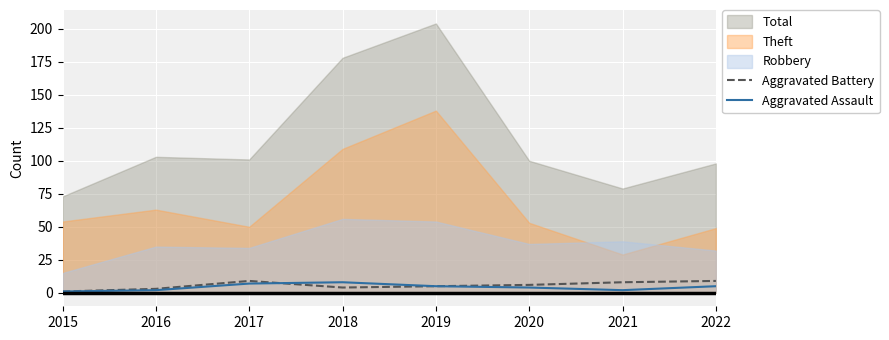

True or false: Aggravated Battery and Aggravated Assault cross at least once.

True